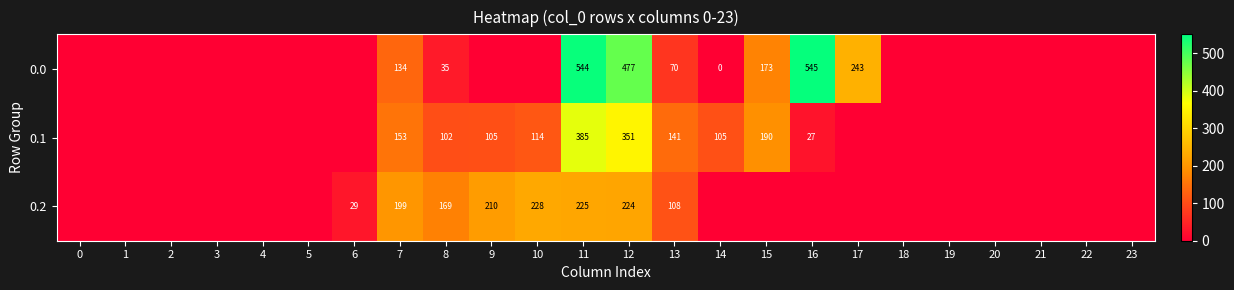

True or false: 0.0 has a value of 477 at 12.

True